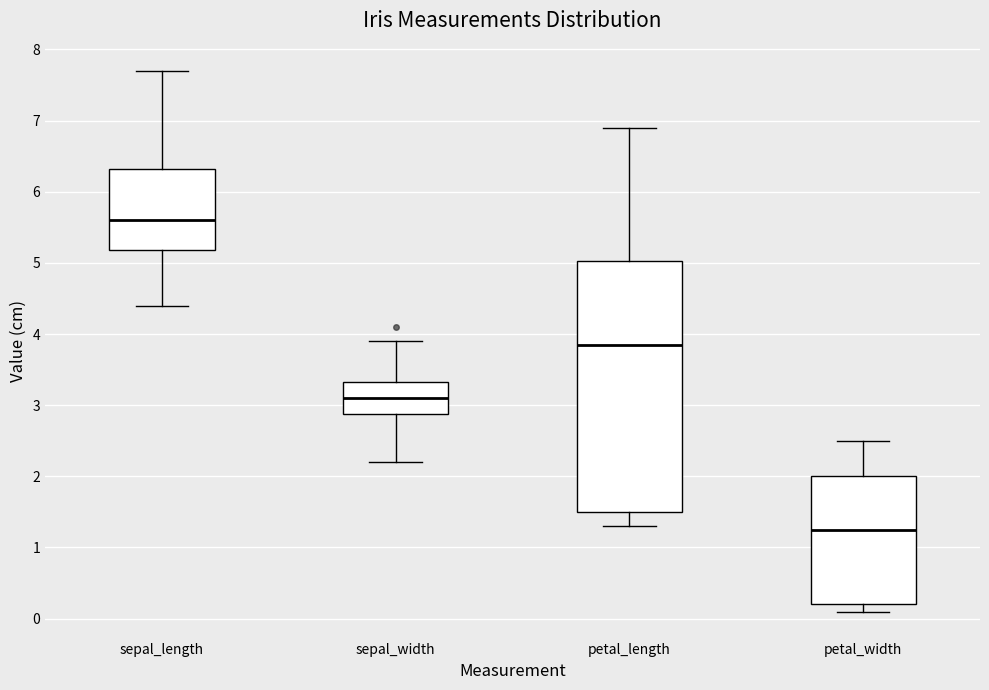

Reading left to right, transcribe this box plot: for each box, give where its median line is, the range the box spans, and where its two whiskers end, as read against the y-axis. The values are not printed on the chart, so give them approximately, as read against the axis.

sepal_length: median 5.6, box 5.2 to 6.3, whiskers 4.4 to 7.7
sepal_width: median 3.1, box 2.9 to 3.3, whiskers 2.2 to 3.9
petal_length: median 3.9, box 1.5 to 5.0, whiskers 1.3 to 6.9
petal_width: median 1.3, box 0.2 to 2.0, whiskers 0.1 to 2.5